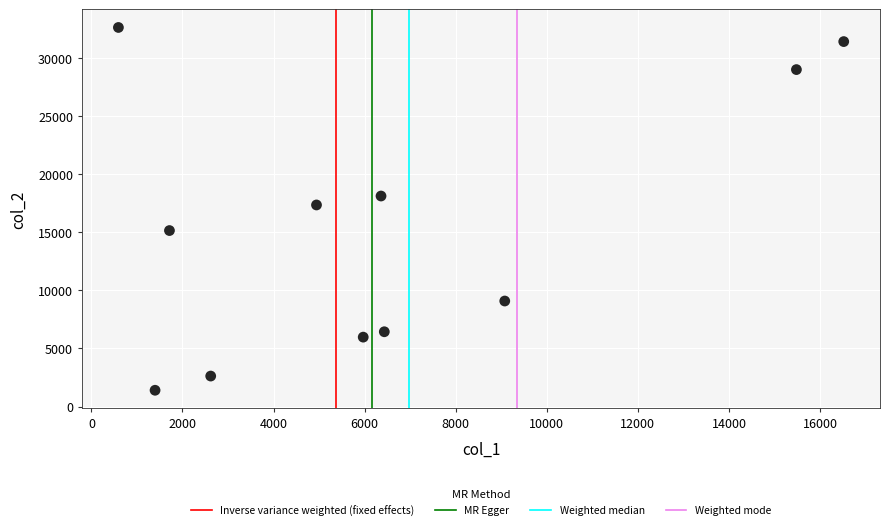

What is the range of Y values (max minus min)?

31216